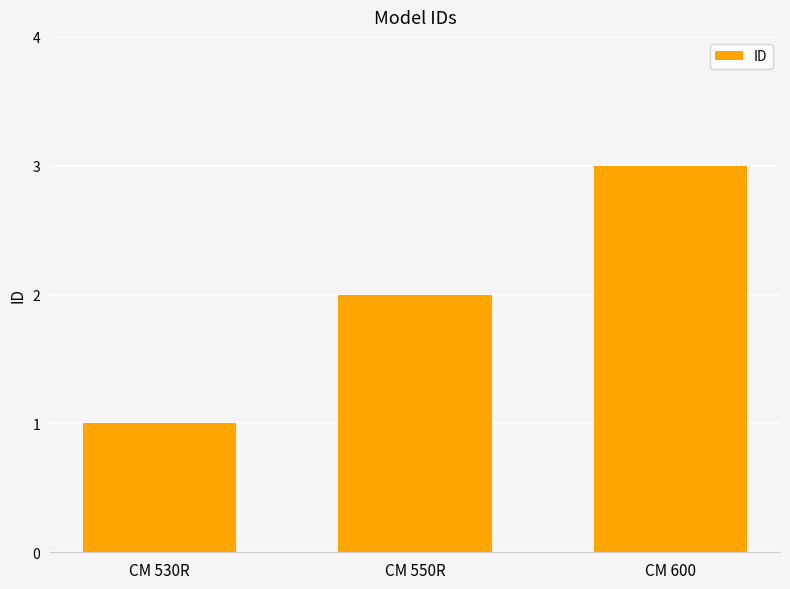

What is the maximum value shown in the chart?

3